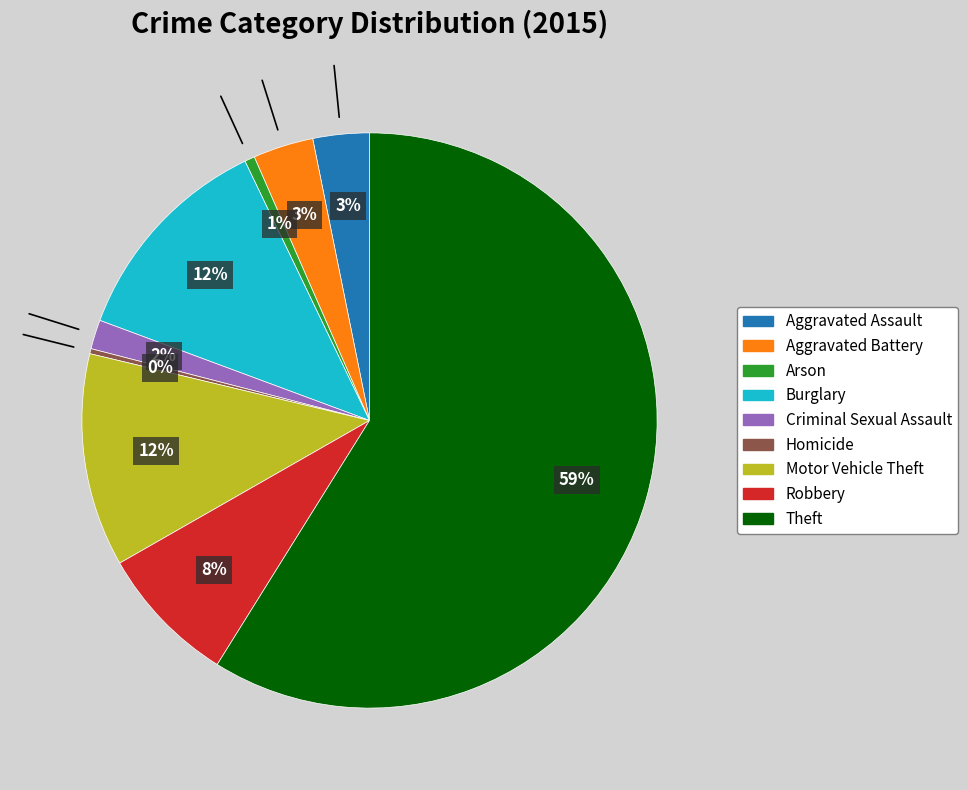

Which category has the biggest portion of the pie?

Theft